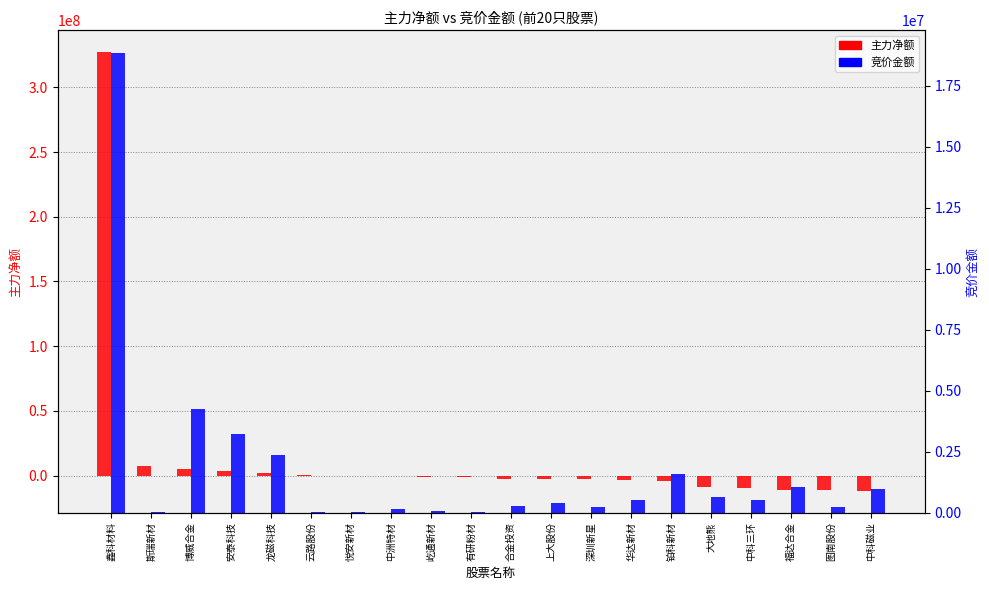

Read the 竞价金额 value at 屹通新材.

63504